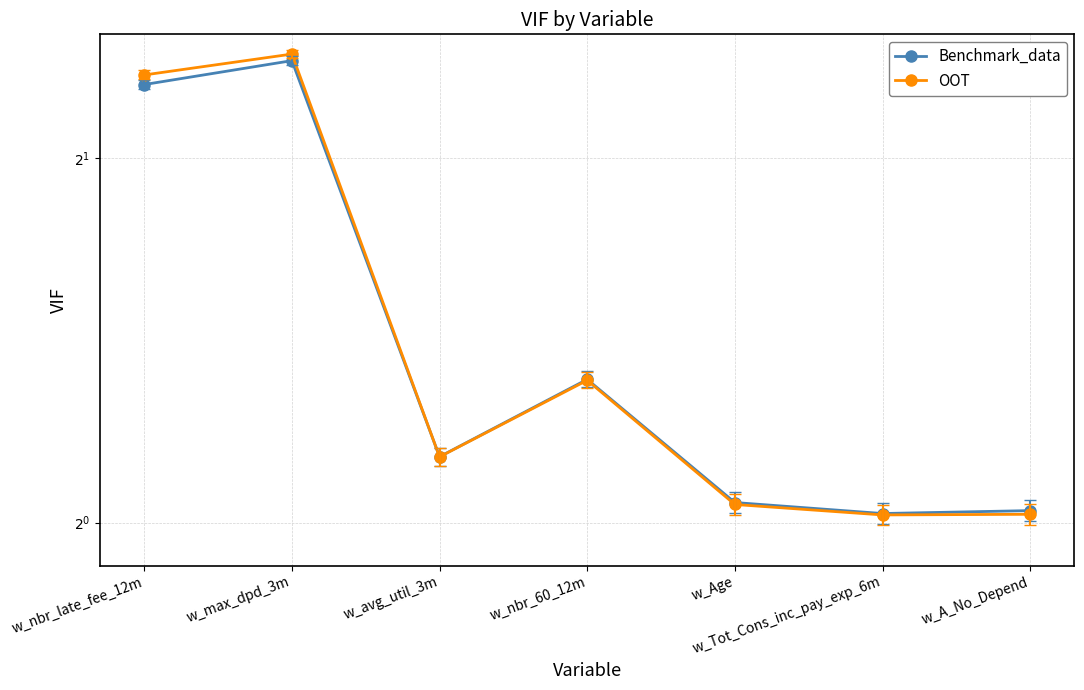

Which category has the highest value in the Benchmark_data series?

w_max_dpd_3m